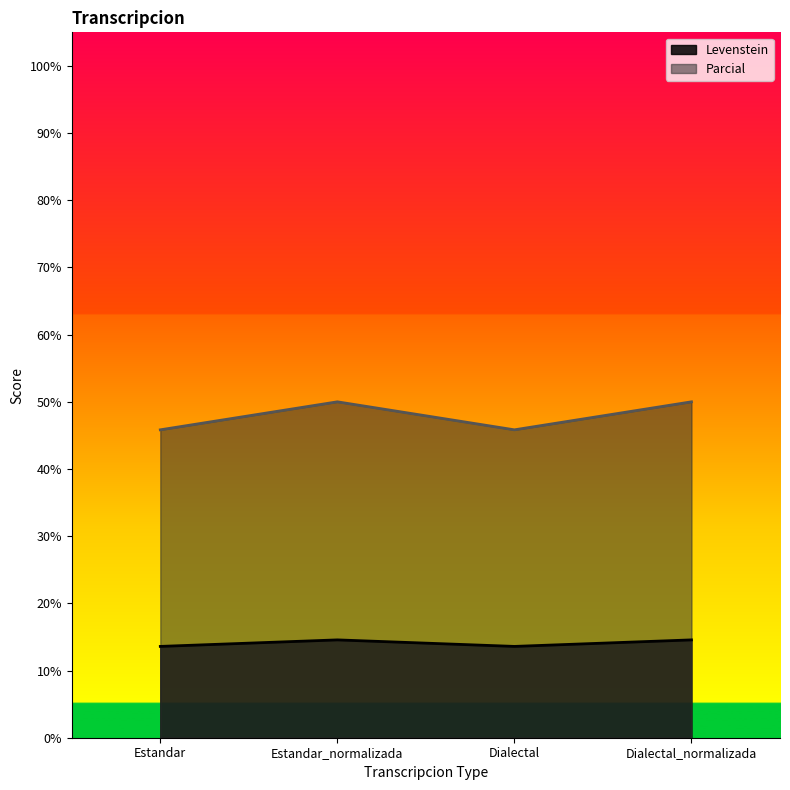

Between Estandar and Dialectal, which series saw the biggest shift?

Levenstein